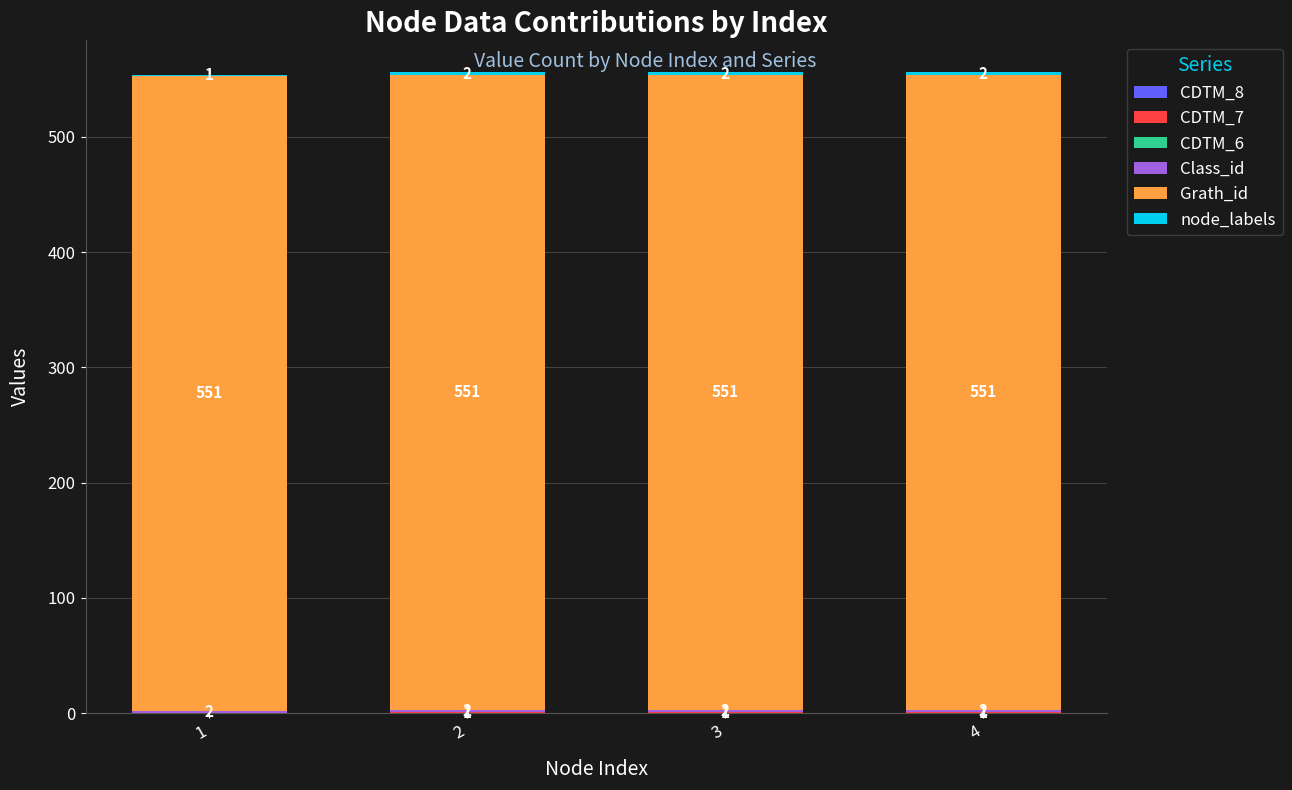

What is the approximate value of Grath_id at 3?

551